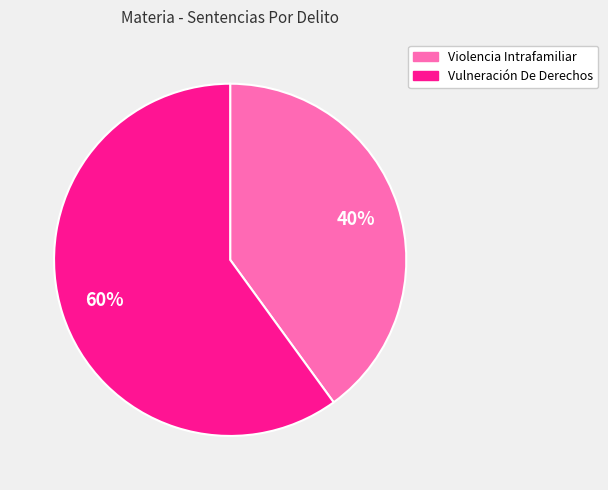

How many slices are in this pie chart?

2